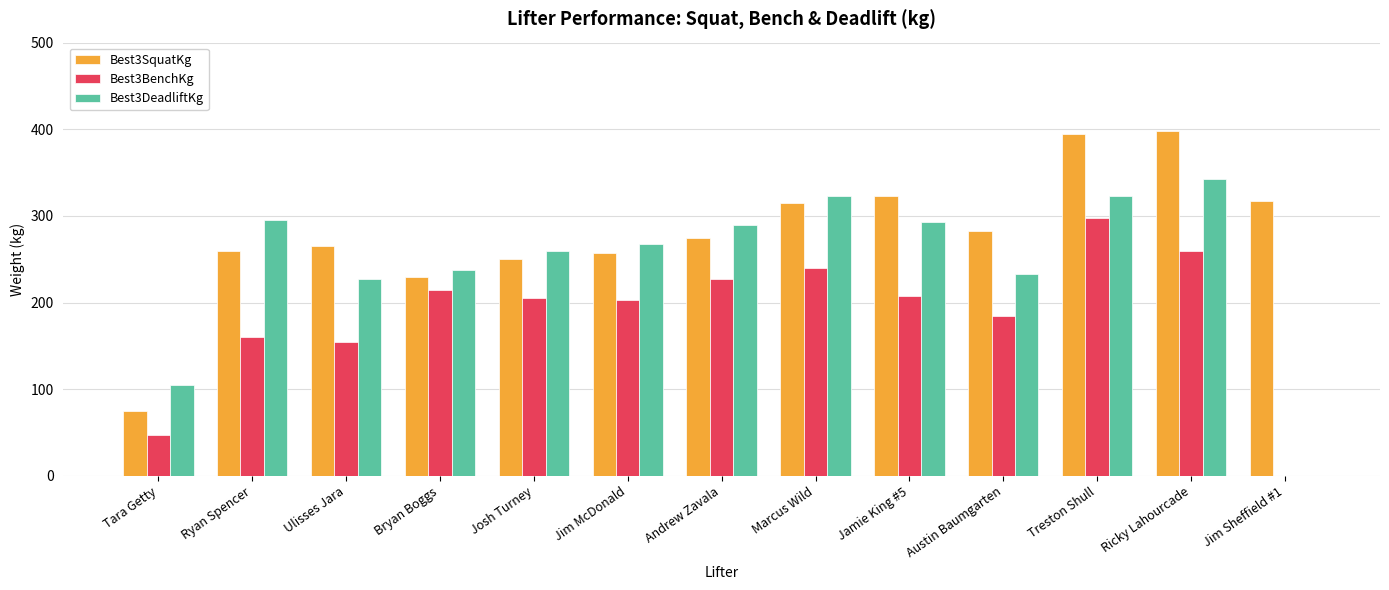

What is the sum of the Best3BenchKg values at Jim McDonald and Marcus Wild?

442.5